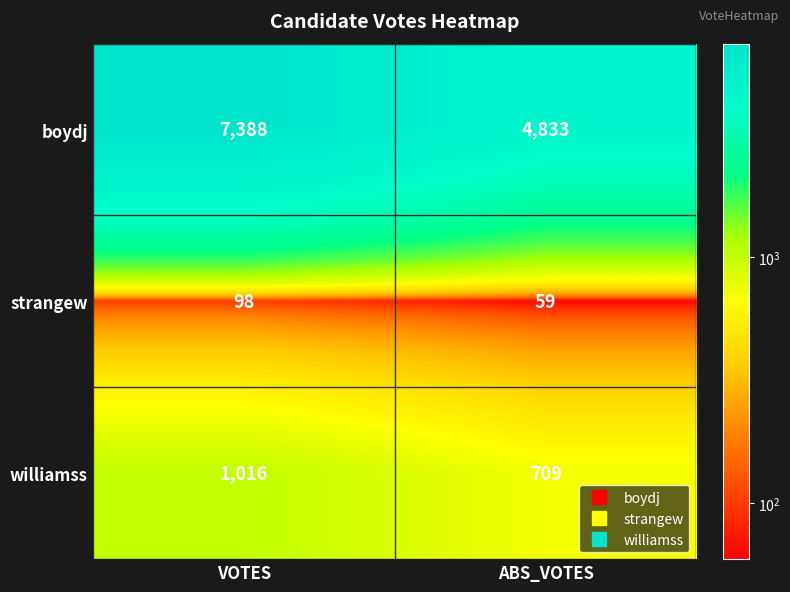

At VOTES, list the series in order from smallest to largest.

strangew, williamss, boydj